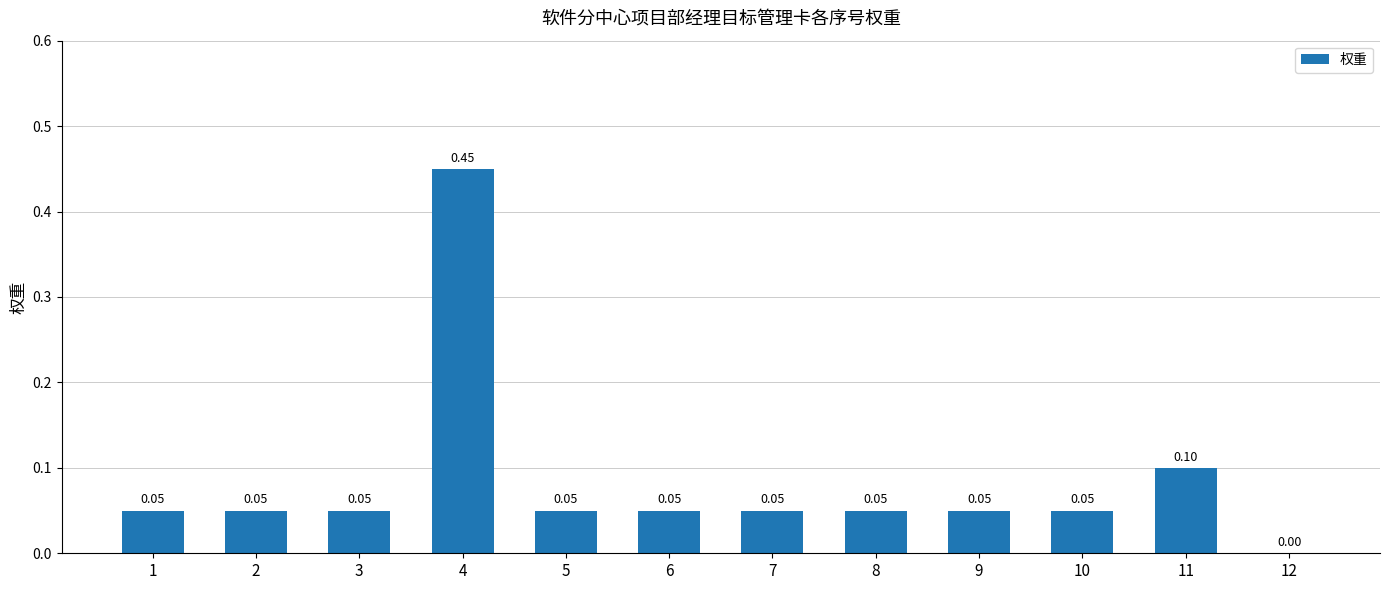

What is the sum of all values?

1.0